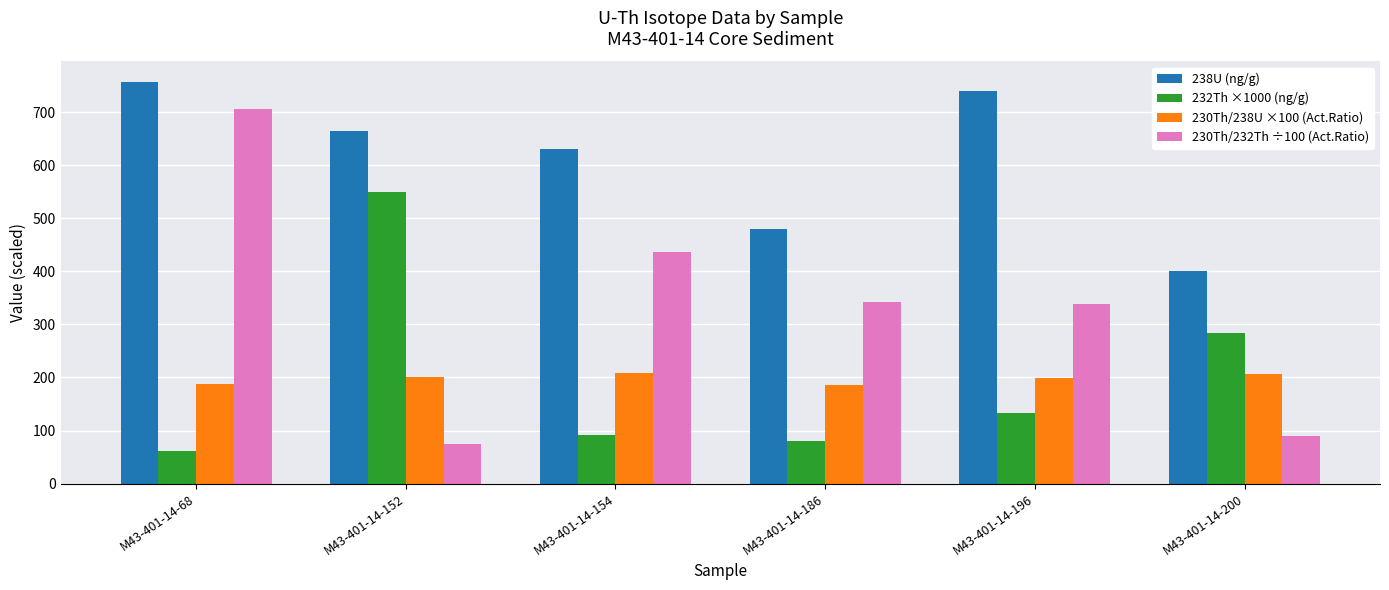

What is the average value of the 238U (ng/g) series?

612.1